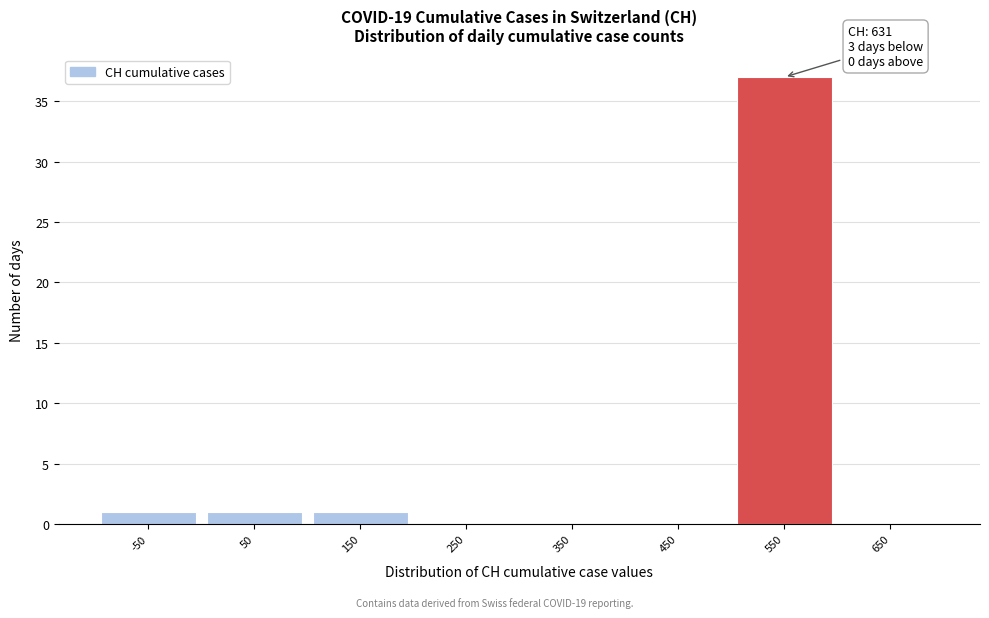

Reading left to right, extract all data points from this chart.

-50=1	50=1	150=1	250=0	350=0	450=0	550=37	650=0